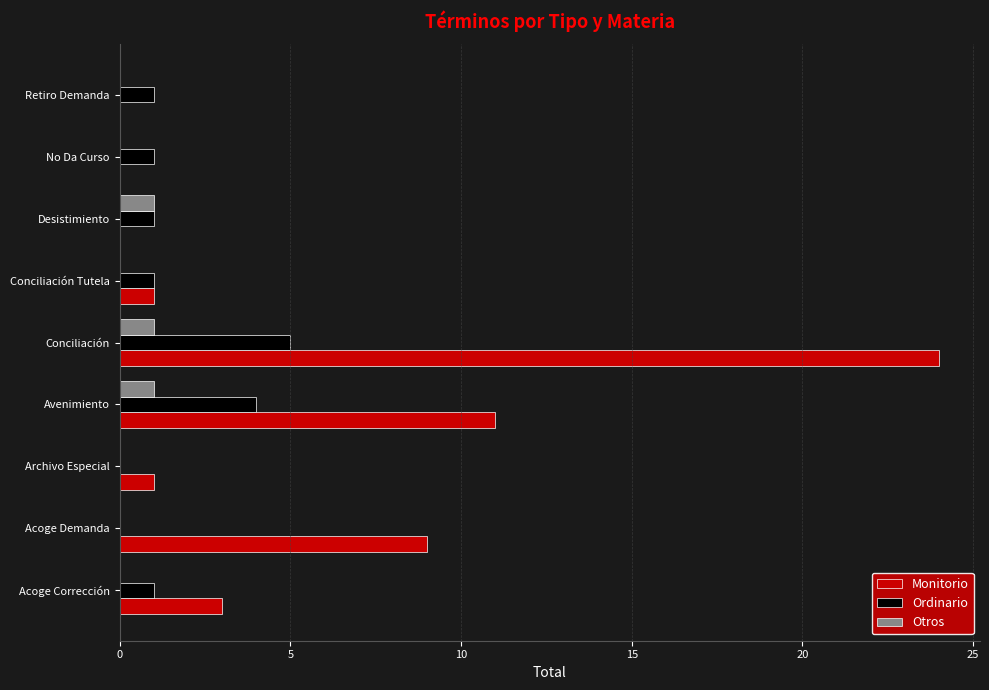

Which series has the widest spread of values?

Monitorio